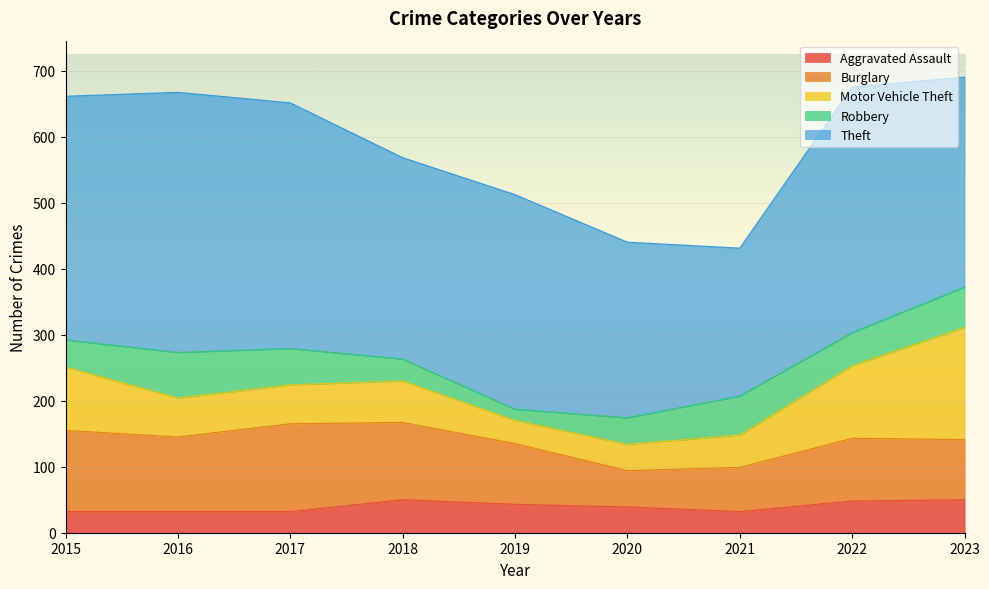

What is the value of the Burglary point at the 1st from the left?

123